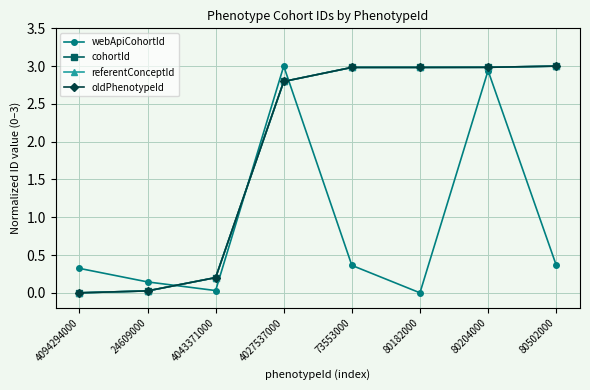

True or false: webApiCohortId and cohortId cross at least once.

True